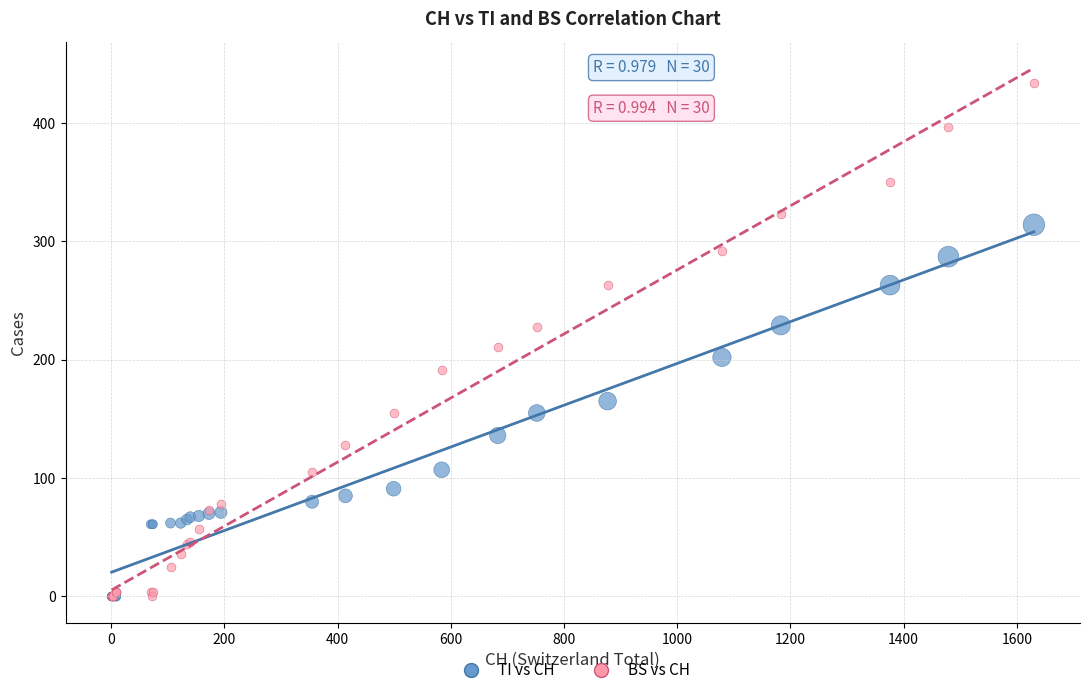

Across all series, what Y value is closest to 217?

211